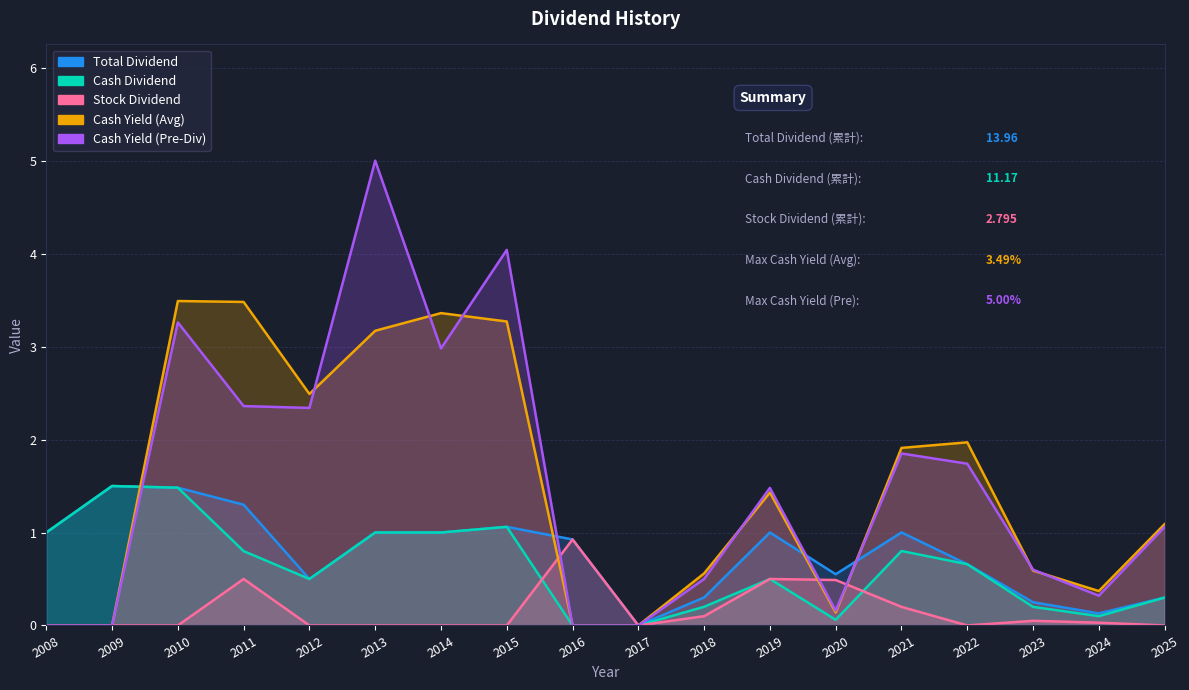

How many distinct data groups are displayed?

5